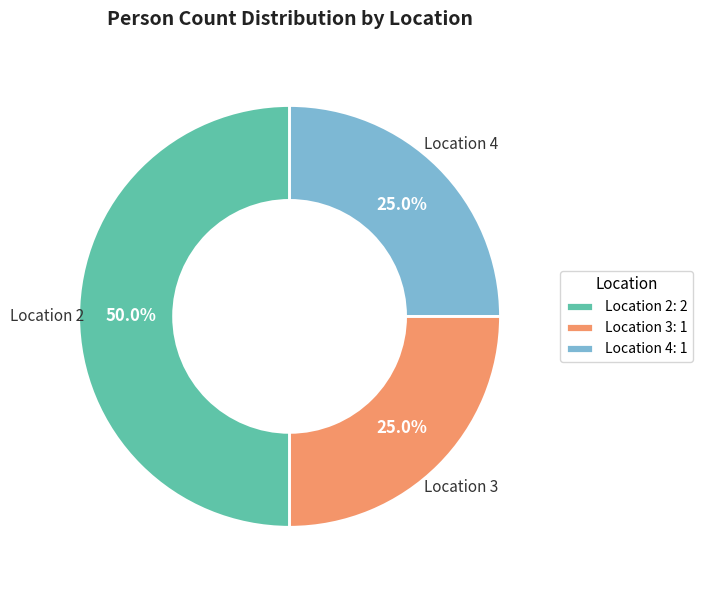

How many slices are in this pie chart?

3